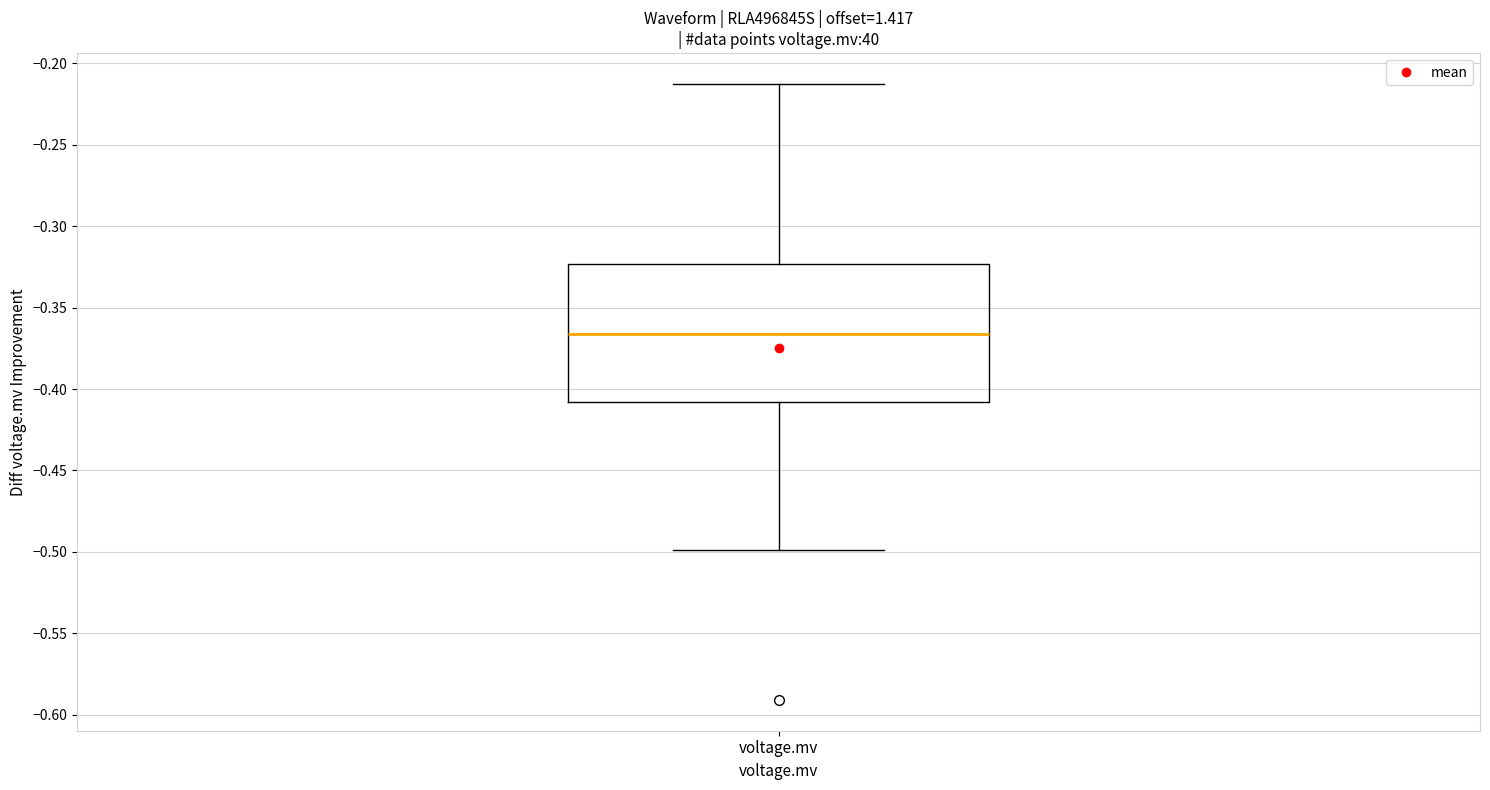

Where is the upper edge of the box for voltage.mv on the y-axis? The values are not printed on the chart, so give them approximately, as read against the axis.

-0.325